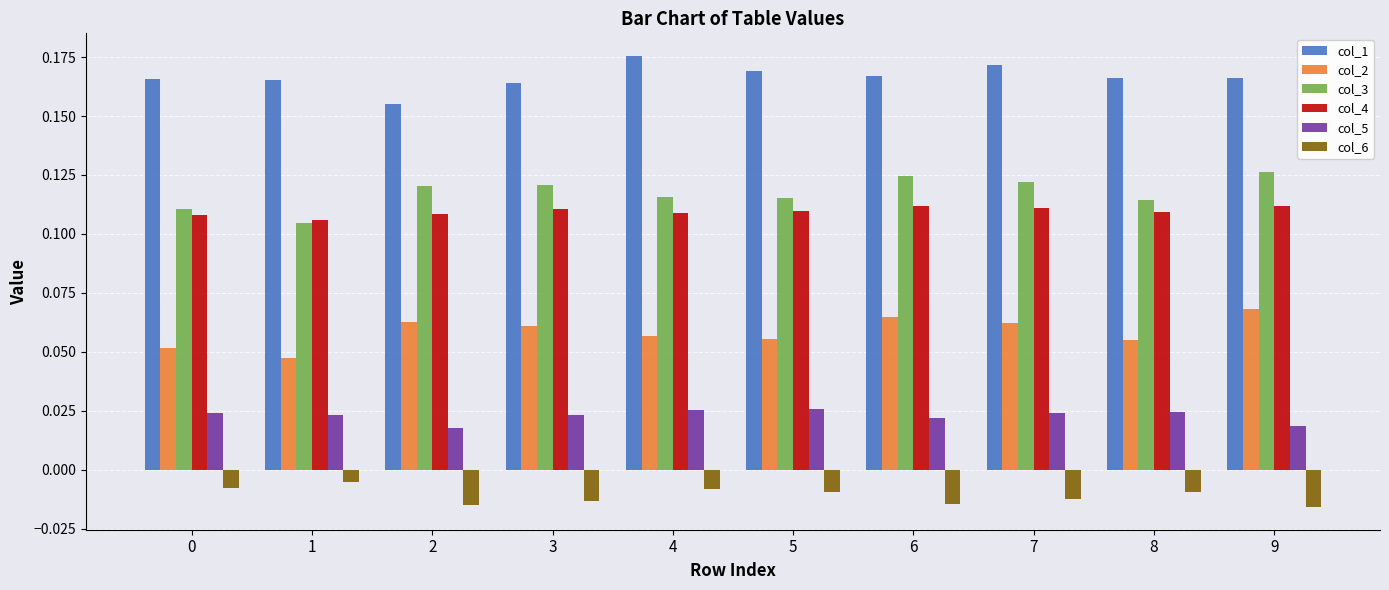

At 5, list the series in order from largest to smallest.

col_1, col_3, col_4, col_2, col_5, col_6